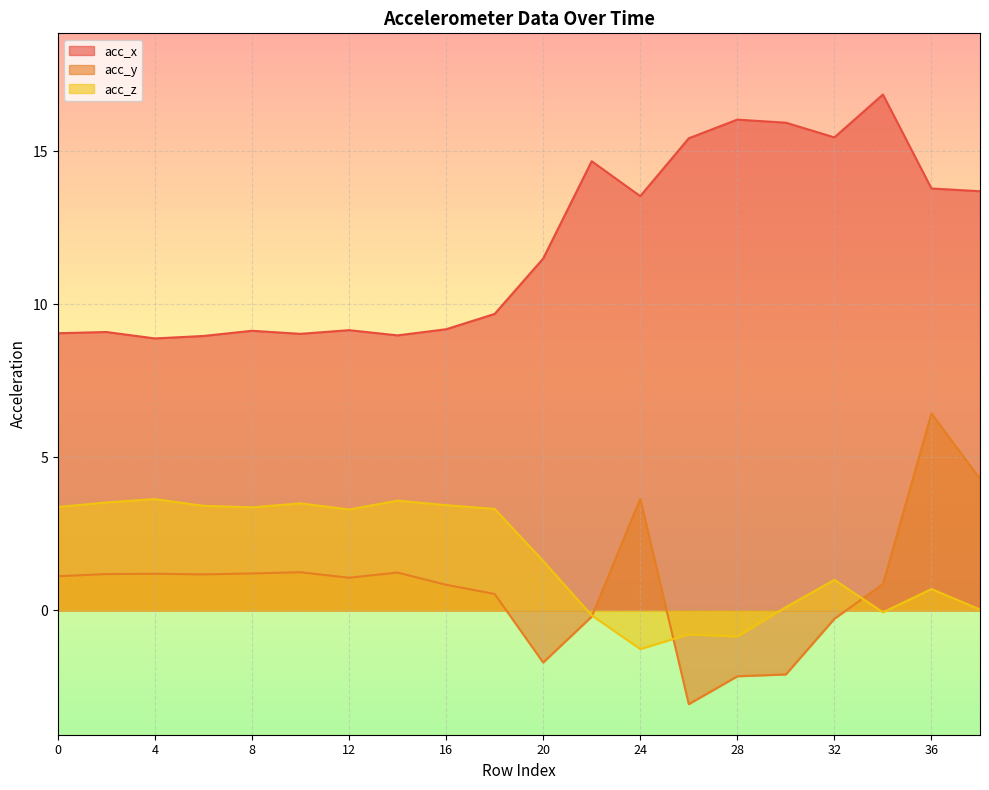

Where is acc_y nearest to the value 1?

12